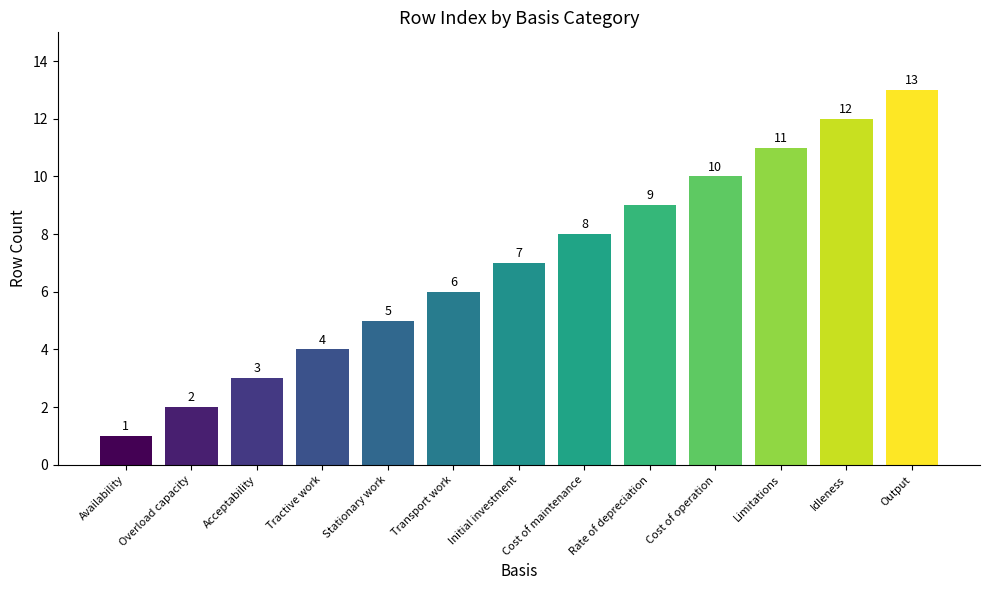

Are the bars grouped side by side (vs. stacked)?

No